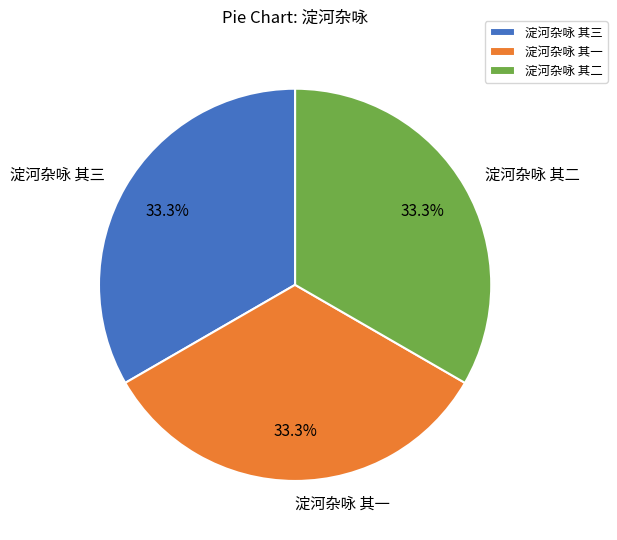

Does 淀河杂咏 其三 account for over 50% of the chart?

No